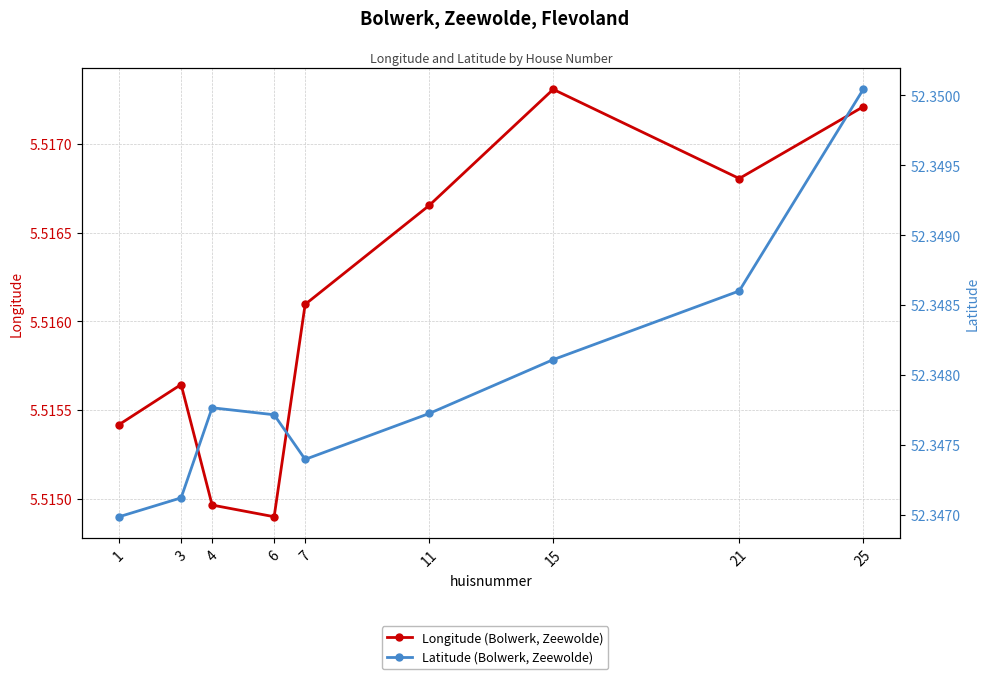

Where is the first local maximum for Latitude (Bolwerk, Zeewolde)?

4